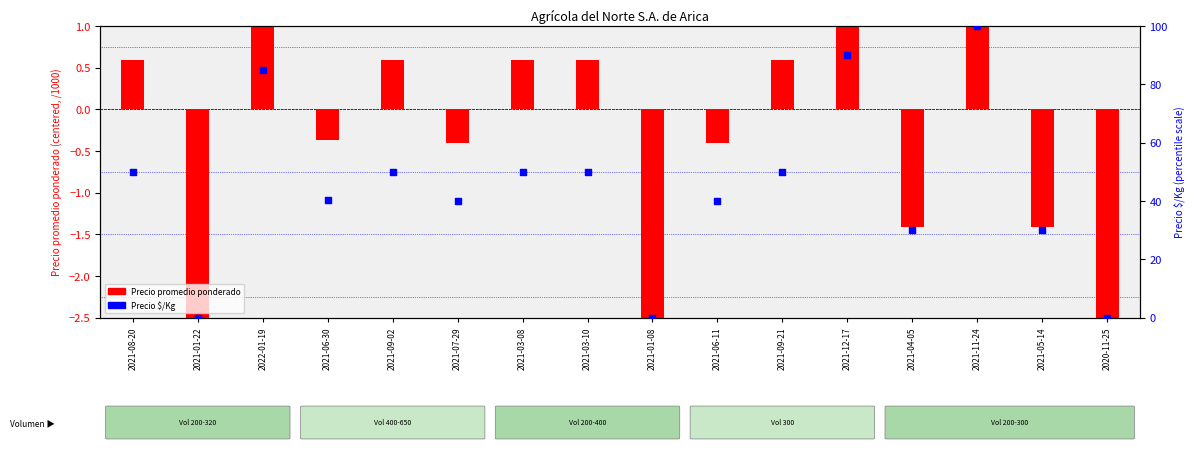

Is the value of Precio $/Kg at 2021-01-08 greater than the value of Precio promedio ponderado at 2021-03-08?

No